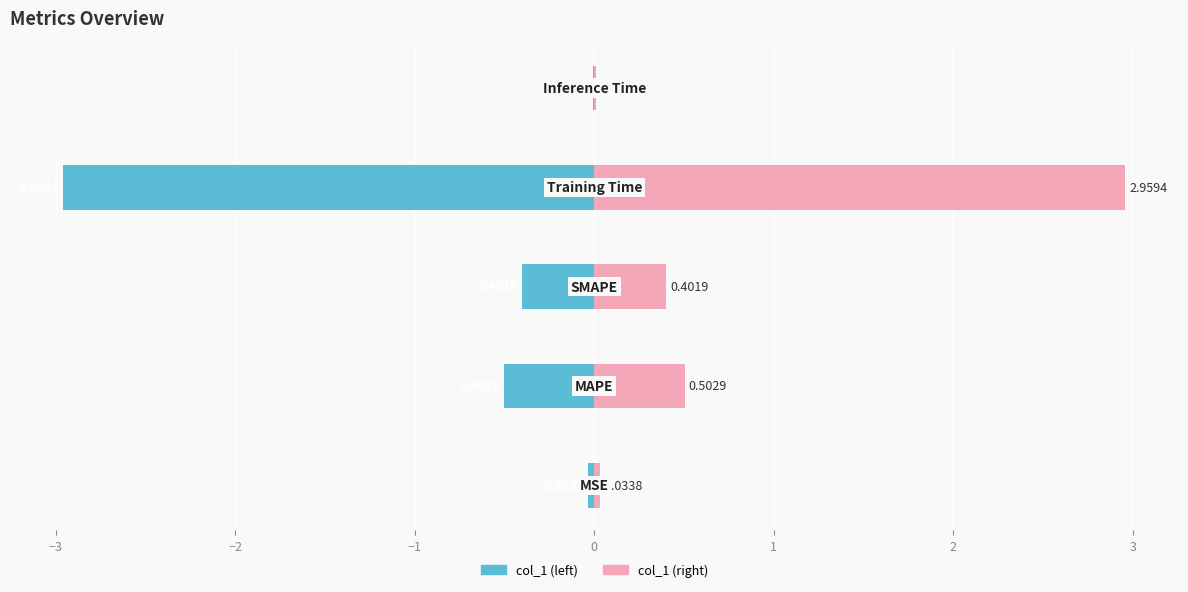

True or false: col_1 (left) has a value of -0.7 at −2.

False